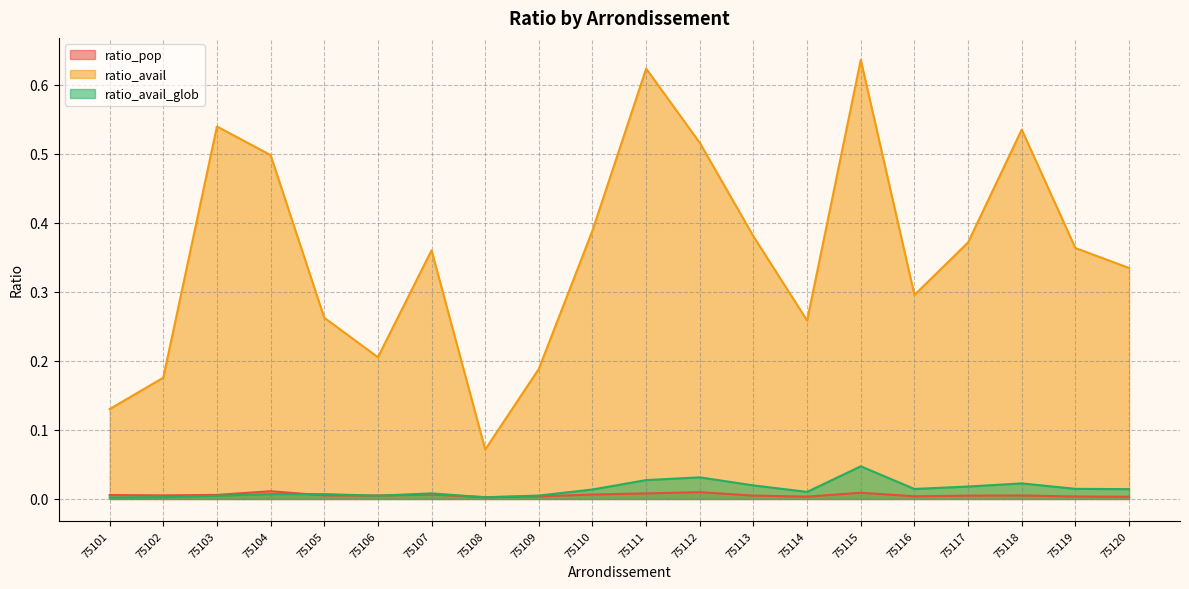

Which label corresponds to the largest value in the chart?

75115